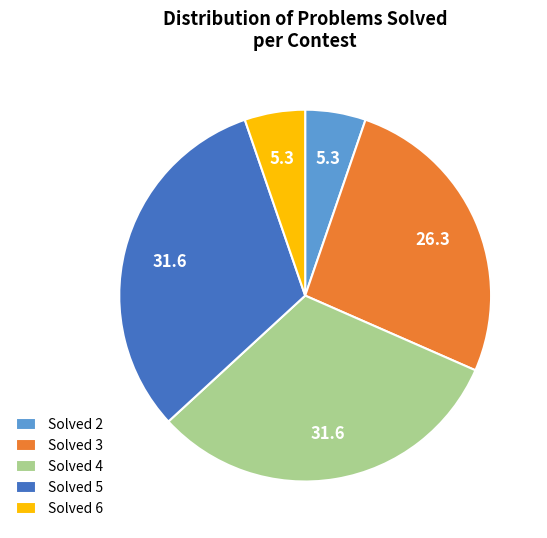

Between Solved 4 and Solved 3, which is larger?

Solved 4